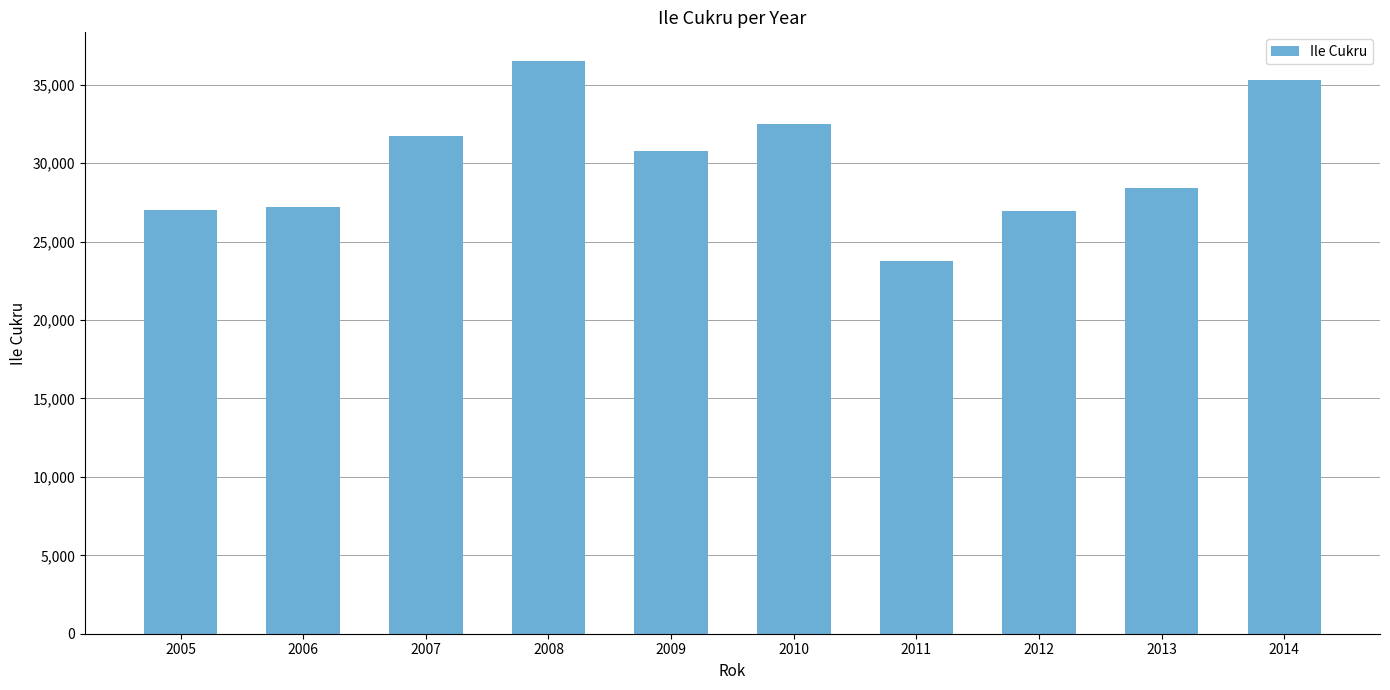

What is the difference between the maximum and minimum values?

12745